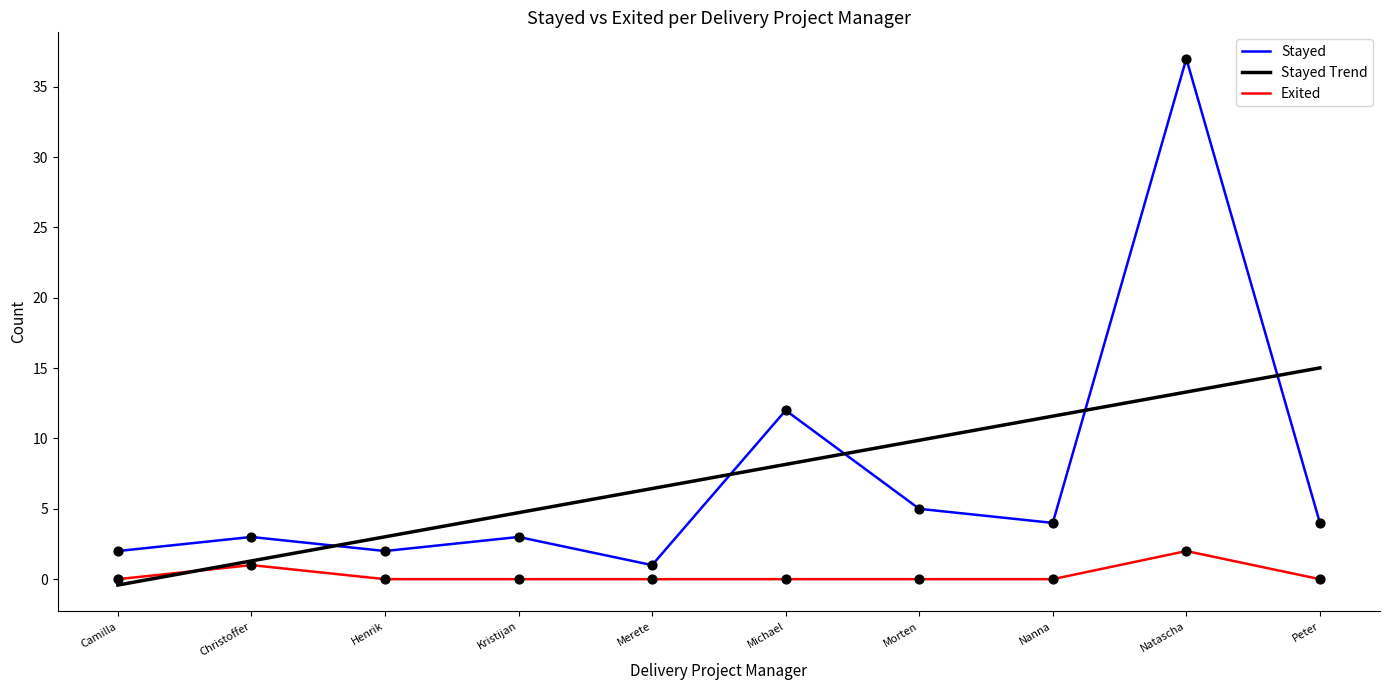

Is the value of Stayed at Merete greater than the value of Stayed Trend at Morten?

No